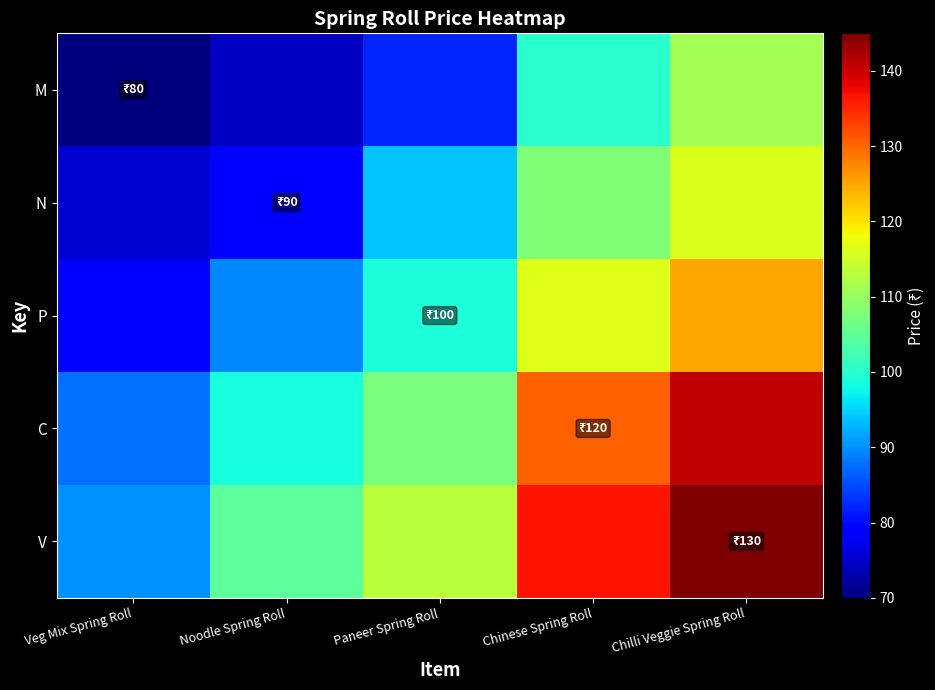

What is the total value across all series at Chilli Veggie Spring Roll?

638.1